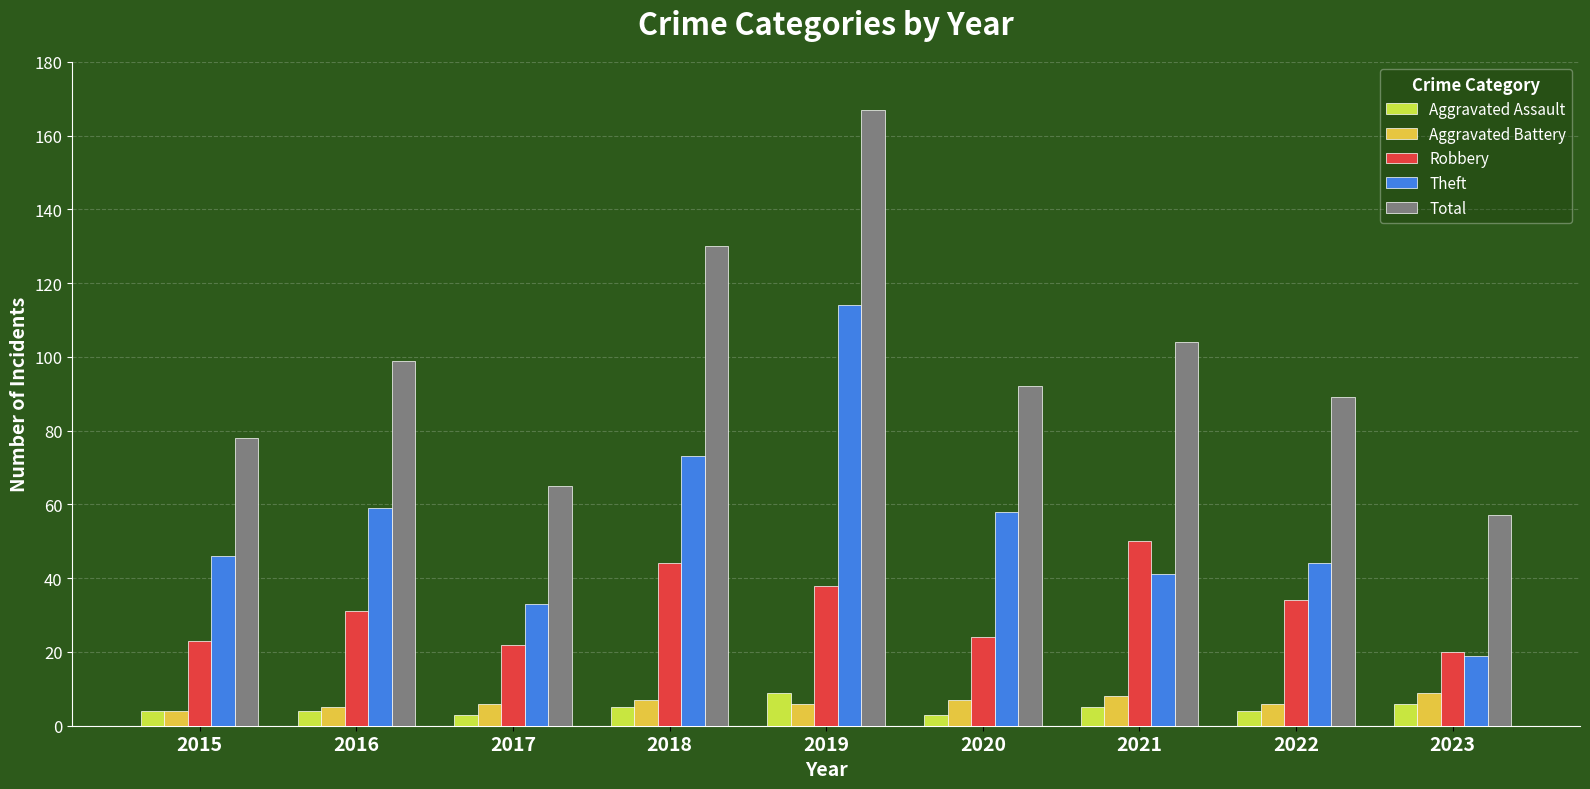

How many distinct data groups are displayed?

5